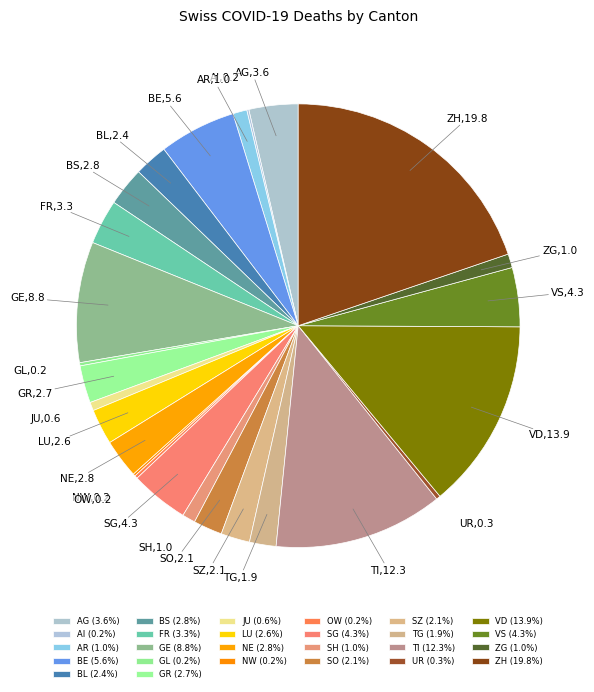

Which has a higher value, VS or SZ?

VS